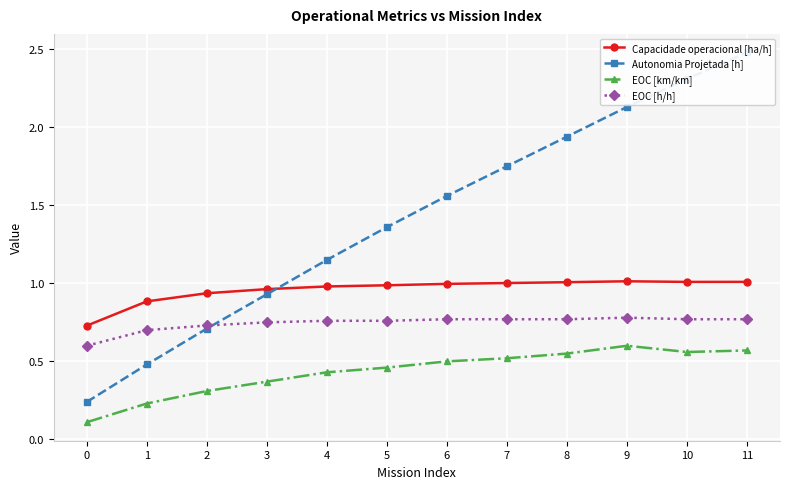

List the series in order of their peak value, lowest first.

EOC [km/km], EOC [h/h], Capacidade operacional [ha/h], Autonomia Projetada [h]